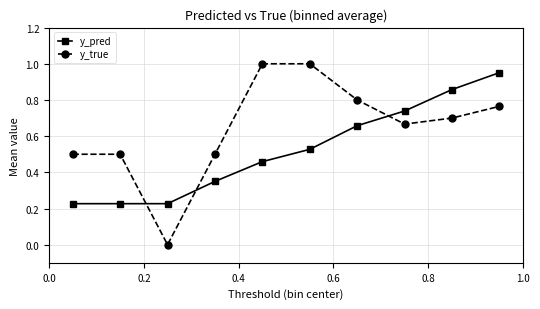

How many interior local valleys does the y_true series have?

2